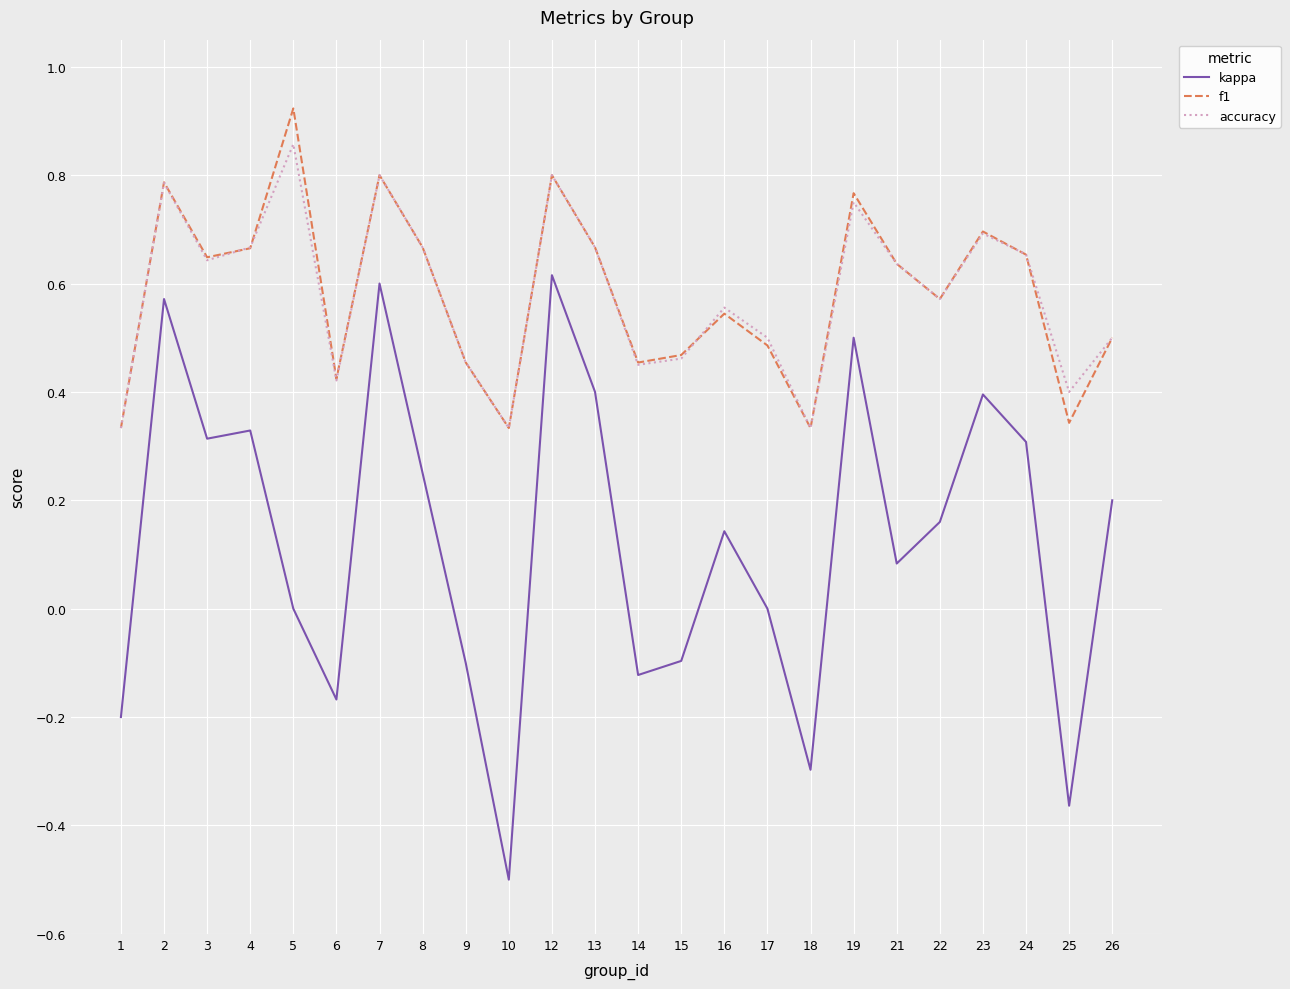

True or false: f1 and kappa intersect in this chart.

False